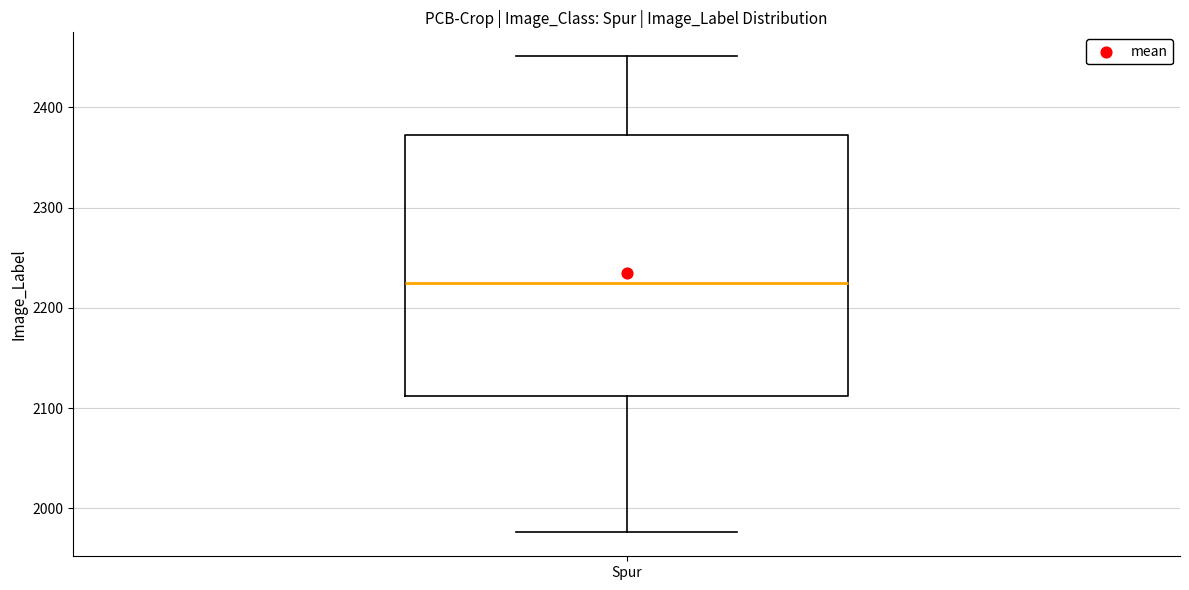

Where does the upper whisker of the box for Spur end on the y-axis? The values are not printed on the chart, so give them approximately, as read against the axis.

2450